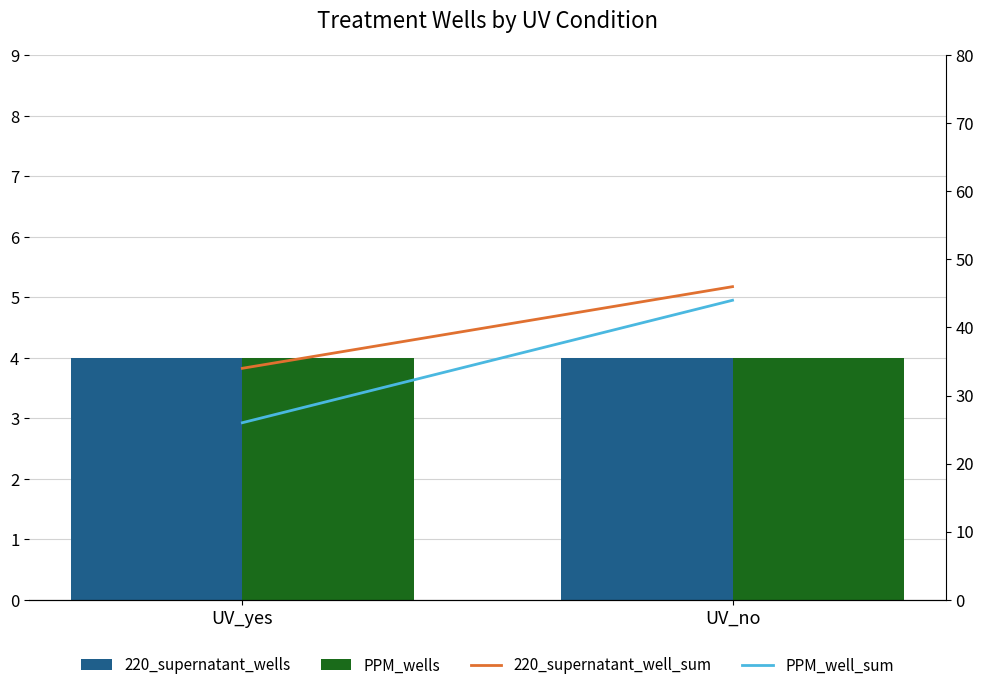

What is the approximate value of PPM_well_sum at UV_no, to the nearest 10?

40